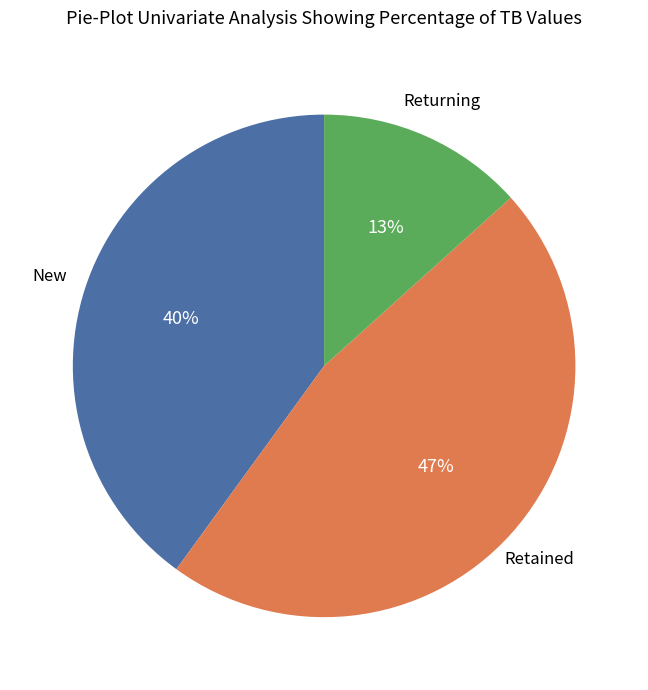

Does any single category account for the majority?

No